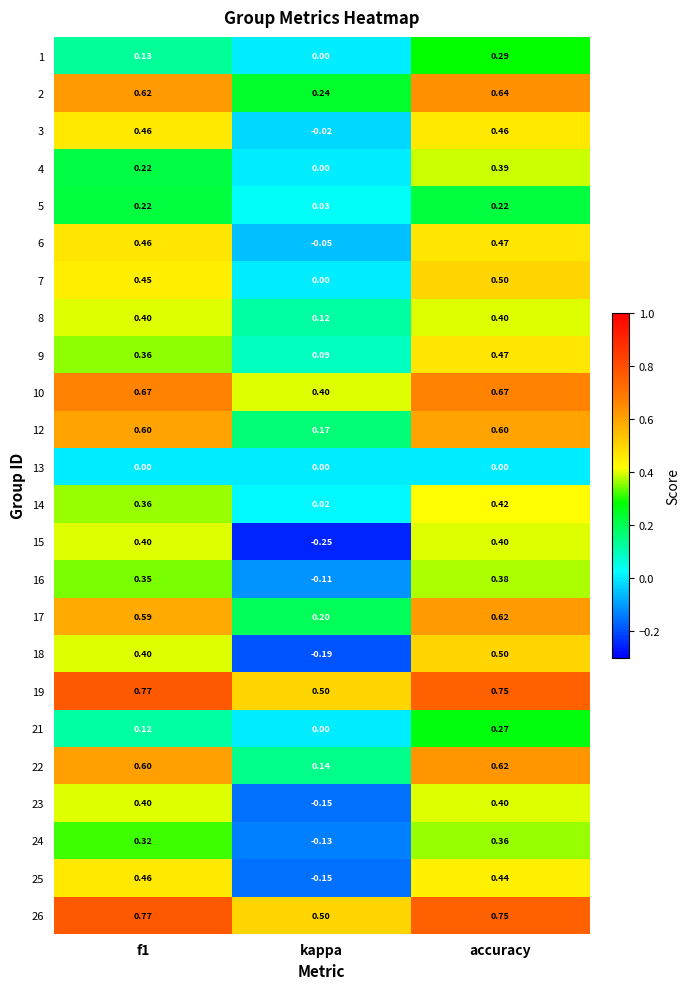

How many categories are shown in the chart?

3